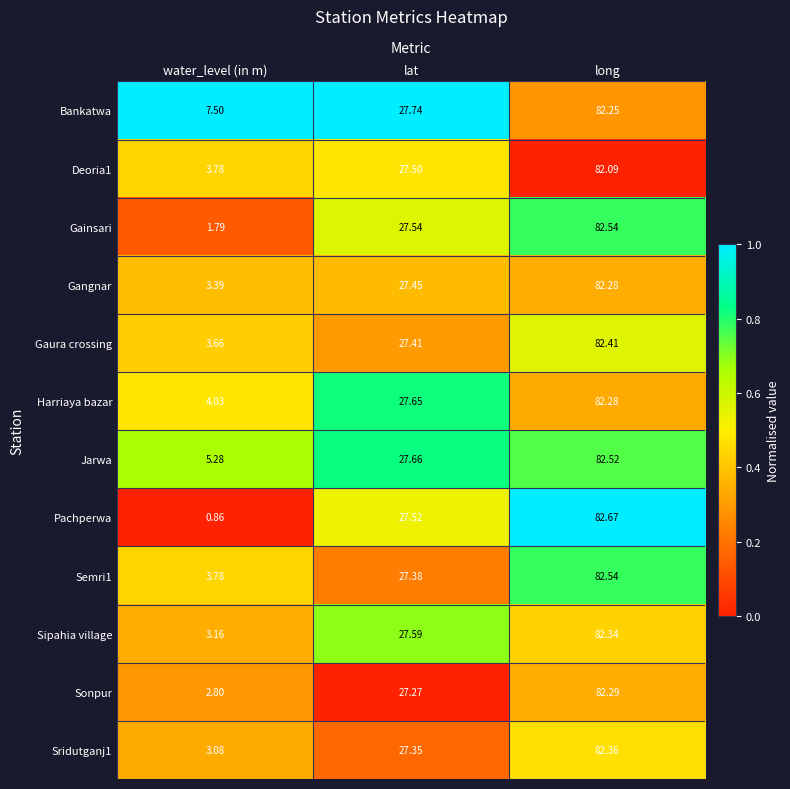

At which label is Sridutganj1 closest to 42?

lat